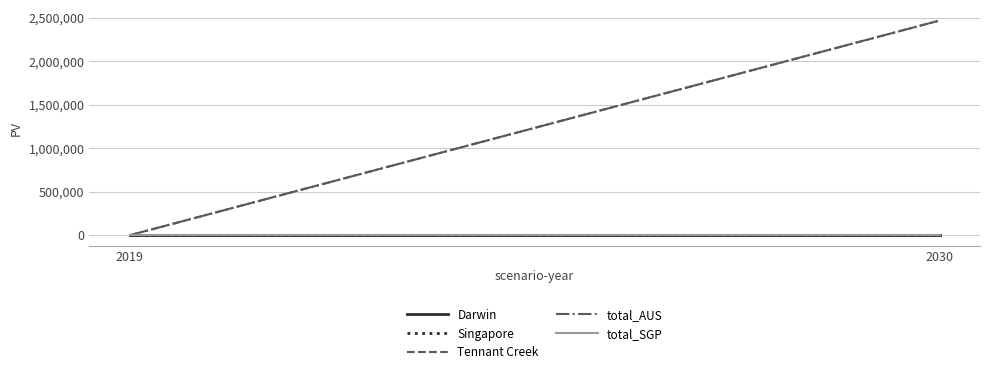

Is this an area chart (filled region under the line)?

No